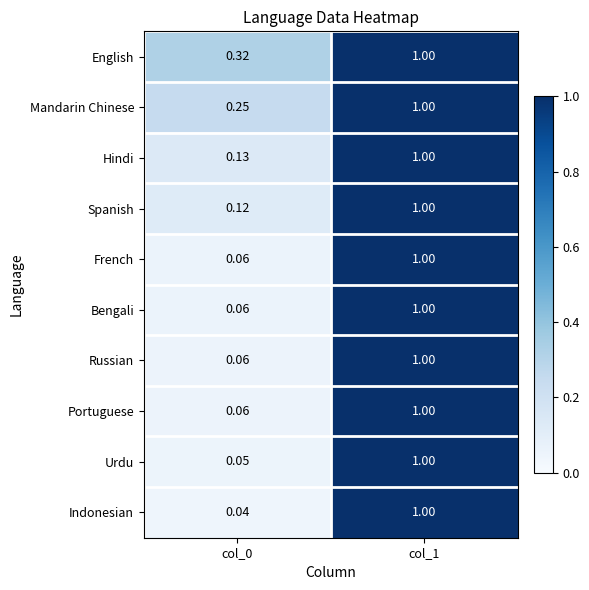

Which series has the largest total across all categories?

English